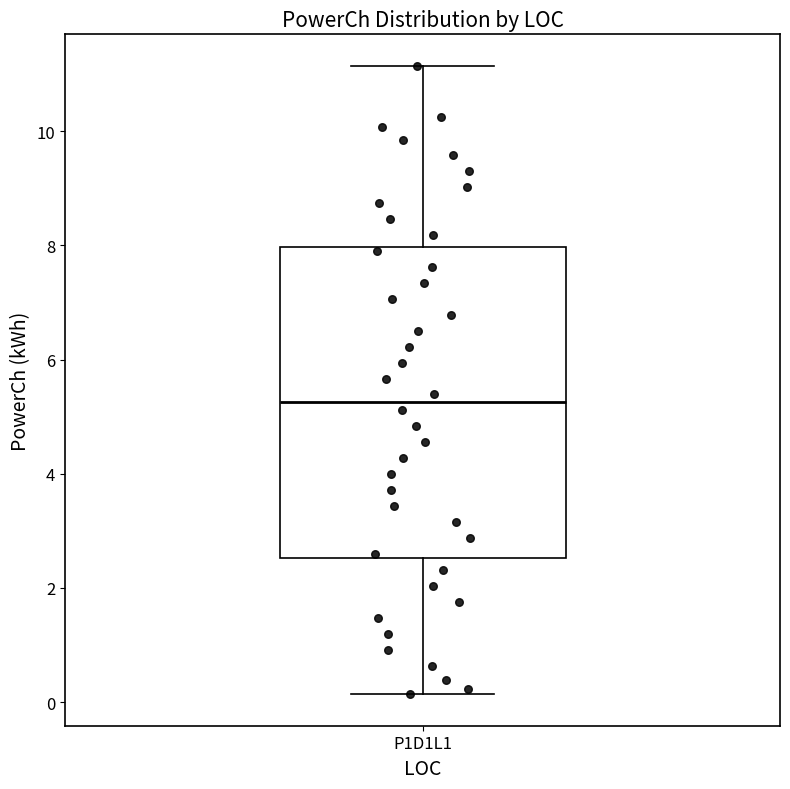

Read this box plot against the y-axis: the position of the median line, the range covered by the box, and the ends of both whiskers. The values are not printed on the chart, so give them approximately, as read against the axis.

median 5.2, box 2.6 to 8.0, whiskers 0.2 to 11.2